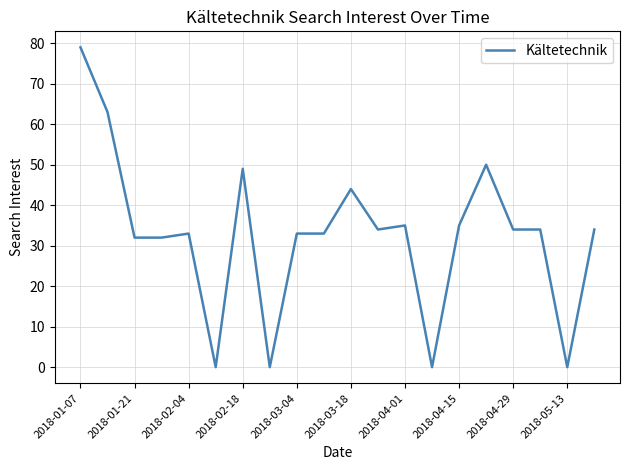

What is the difference between the maximum and minimum values?

79